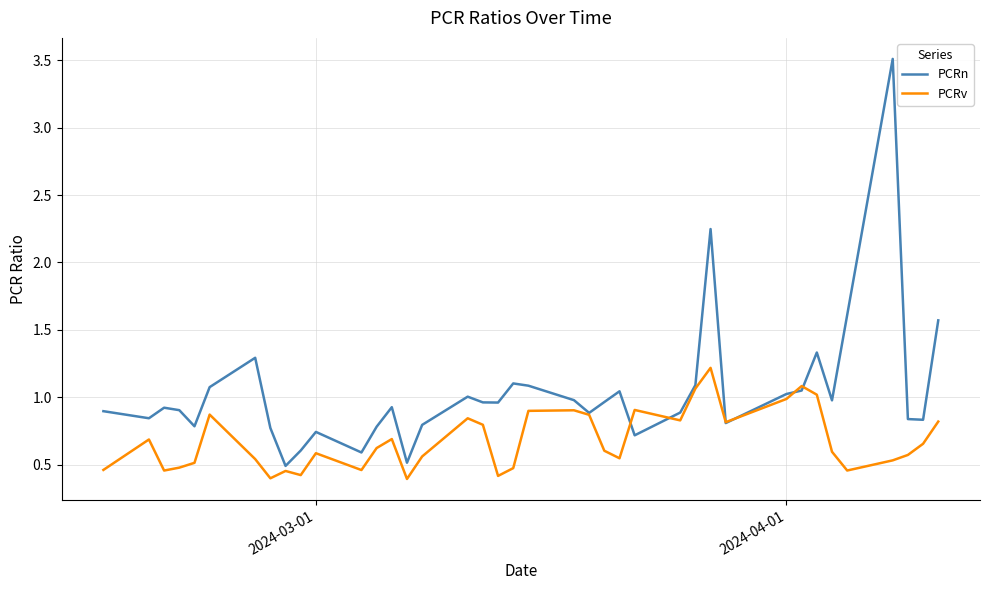

List the series in order of their overall mean, highest first.

PCRn, PCRv